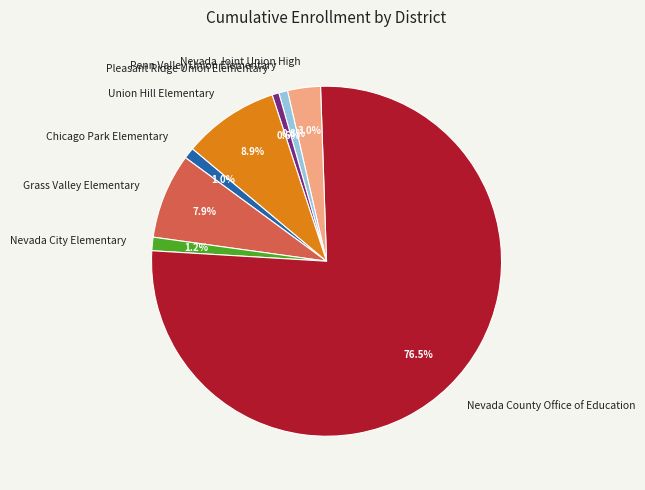

To the nearest percent, what is the difference between the largest and smallest slice percentages?

76%